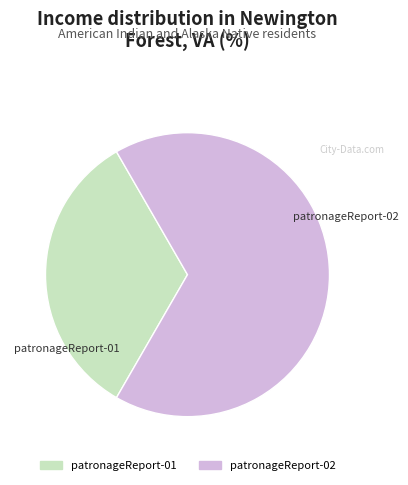

Rank the categories by value from highest to lowest.

patronageReport-02, patronageReport-01